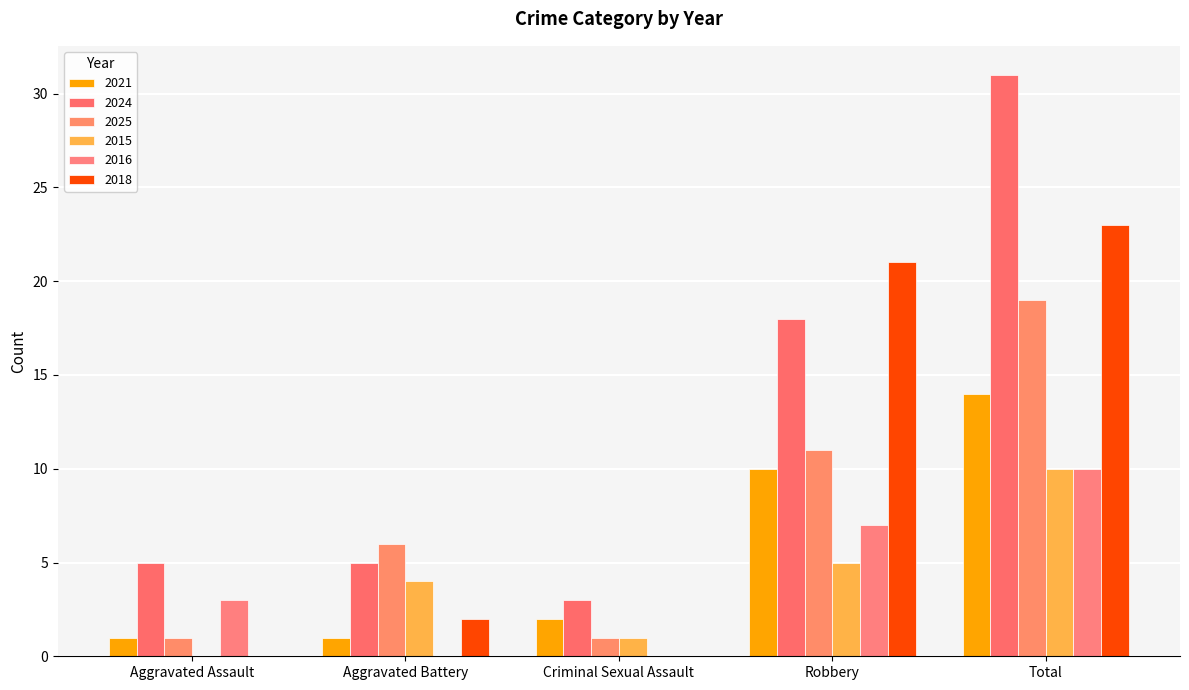

Does the chart contain stacked bars?

No